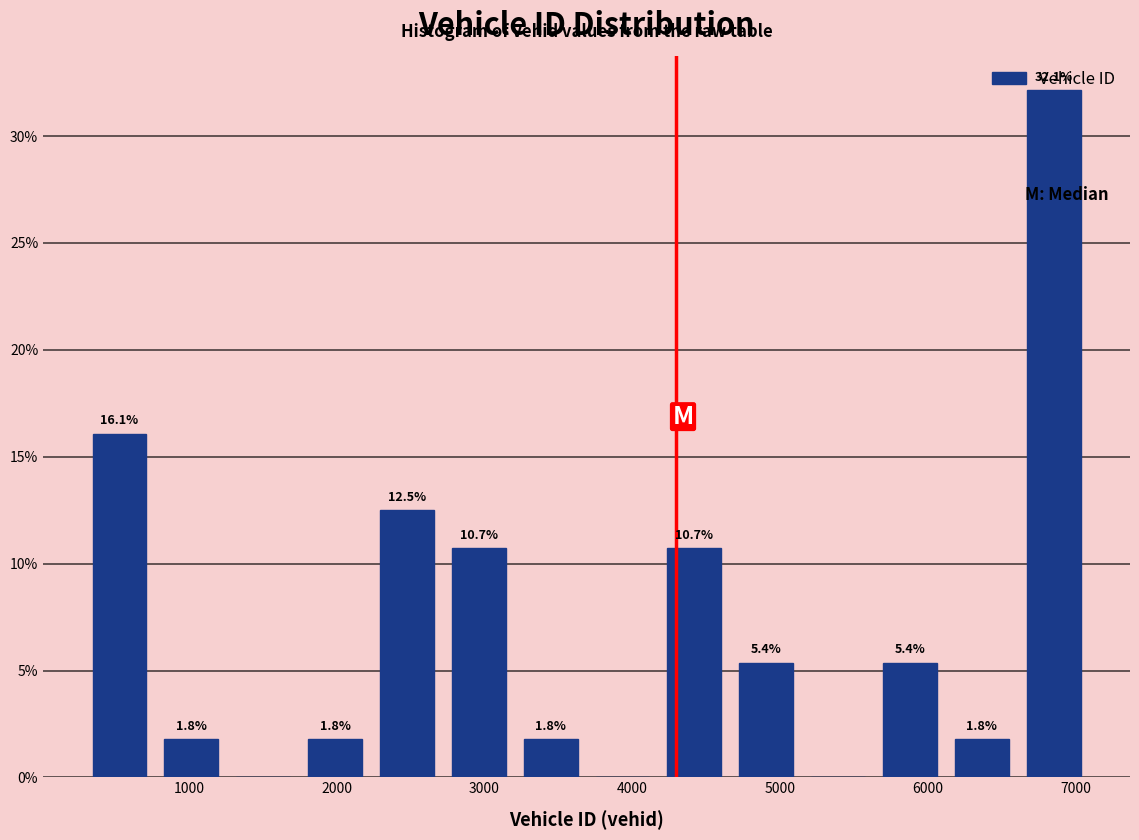

Which range on the x-axis has the tallest bar?

6600 to 7100